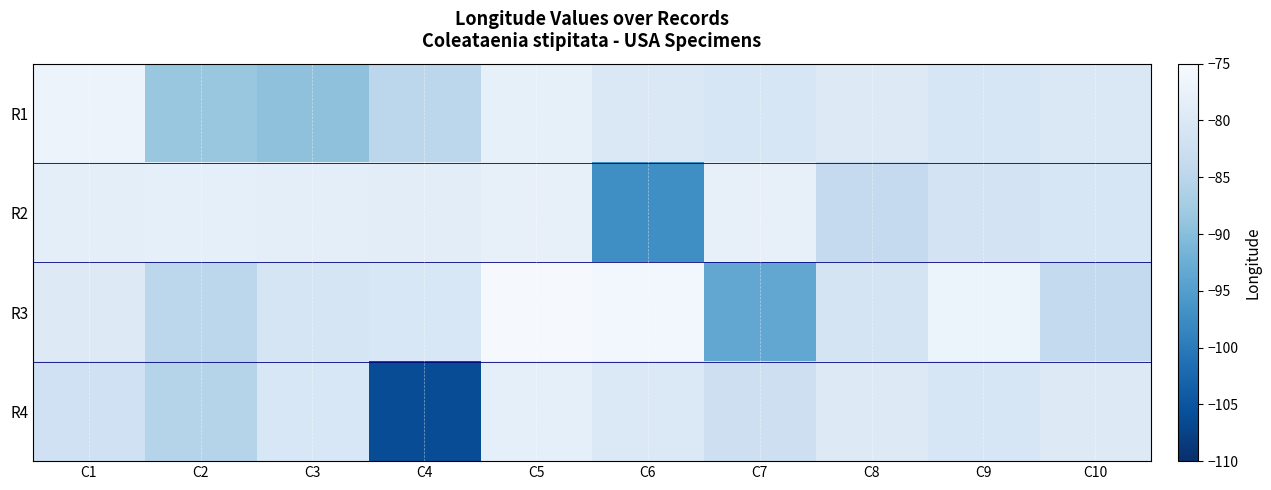

Reading right to left, what are all the values shown in this chart?

R1: C10=-80.1	C9=-80.5	C8=-79.5	C7=-80.5	C6=-80.0	C5=-77.9	C4=-84.8	C3=-89.4	C2=-88.6	C1=-77.0
R2: C10=-80.5	C9=-81.3	C8=-83.8	C7=-77.8	C6=-97.2	C5=-77.7	C4=-78.6	C3=-78.5	C2=-78.2	C1=-78.3
R3: C10=-83.9	C9=-76.8	C8=-81.1	C7=-93.6	C6=-76.1	C5=-75.4	C4=-80.4	C3=-80.8	C2=-84.8	C1=-79.4
R4: C10=-79.4	C9=-80.5	C8=-79.5	C7=-82.5	C6=-79.9	C5=-78.1	C4=-106.1	C3=-80.5	C2=-85.6	C1=-82.0